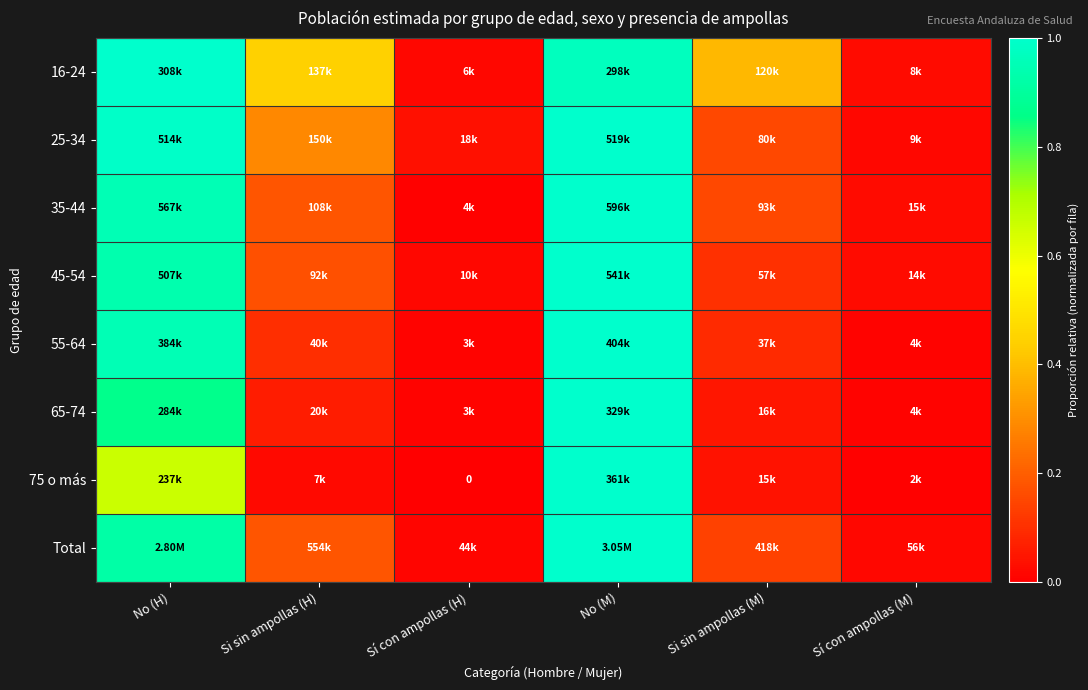

What is the difference between the second highest and minimum values in the 16-24 series?

0.9